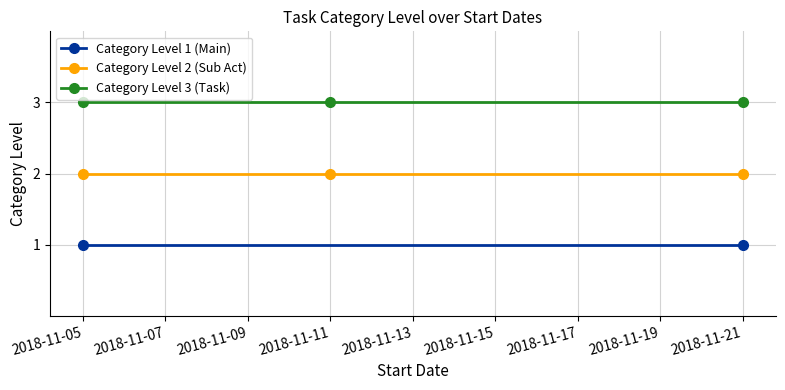

Does the chart display data point markers on the line(s)?

Yes